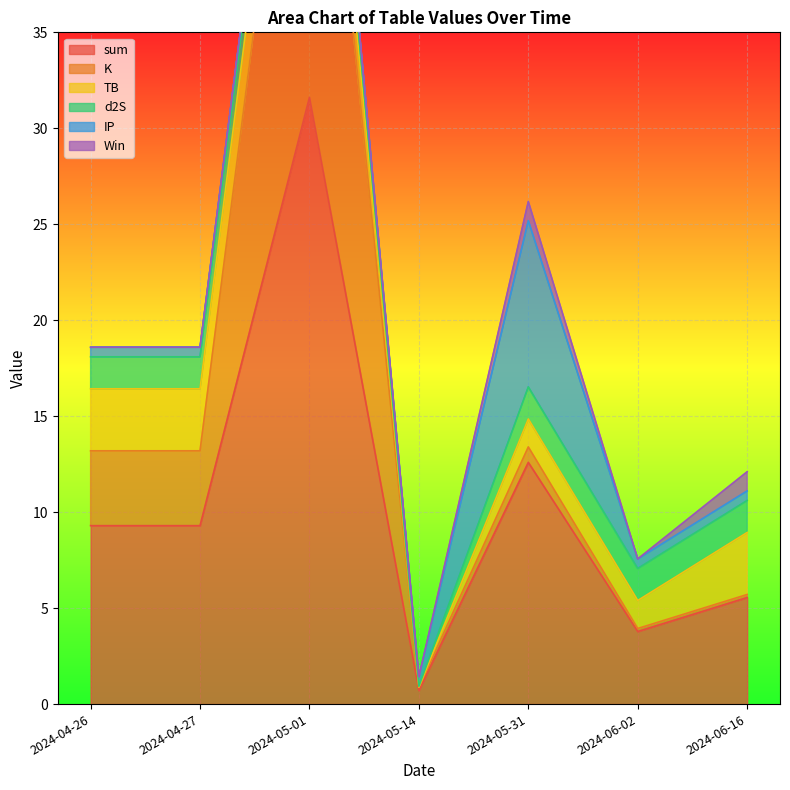

At which label does Win reach its peak?

2024-05-31